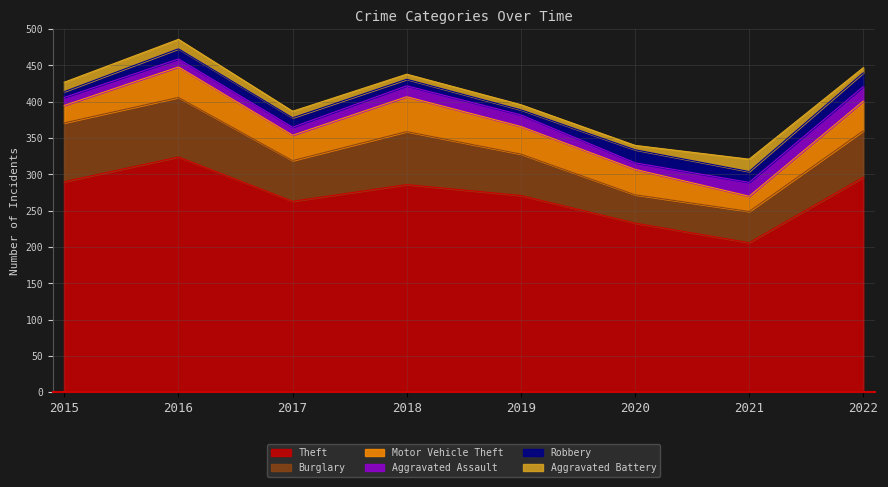

Reading right to left, transcribe all the data shown in this chart.

Theft: 296	206	233	271	286	263	324	290
Burglary: 64	43	39	57	73	56	82	81
Motor Vehicle Theft: 41	21	35	38	48	35	42	24
Aggravated Assault: 20	19	9	16	15	11	11	11
Robbery: 19	15	18	7	9	13	14	8
Aggravated Battery: 7	17	6	7	7	9	13	13